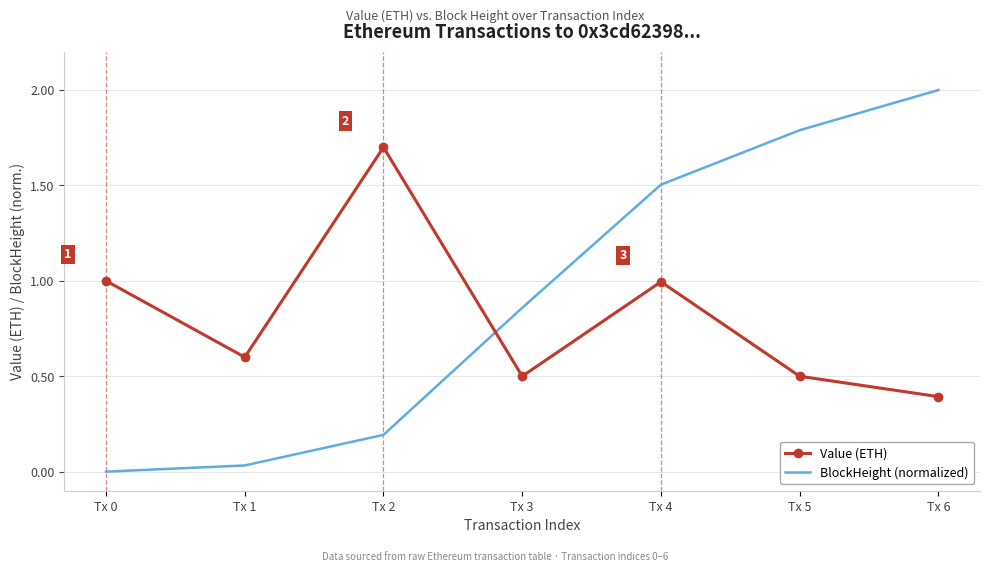

The BlockHeight (normalized) series shows -0.9 at Tx 0. True or false?

False